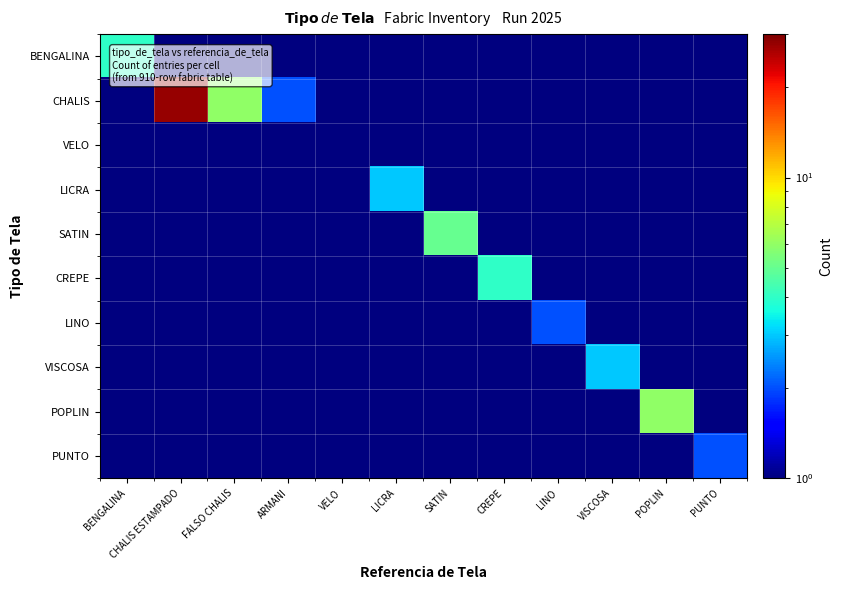

Between BENGALINA and LINO, which is larger?

BENGALINA